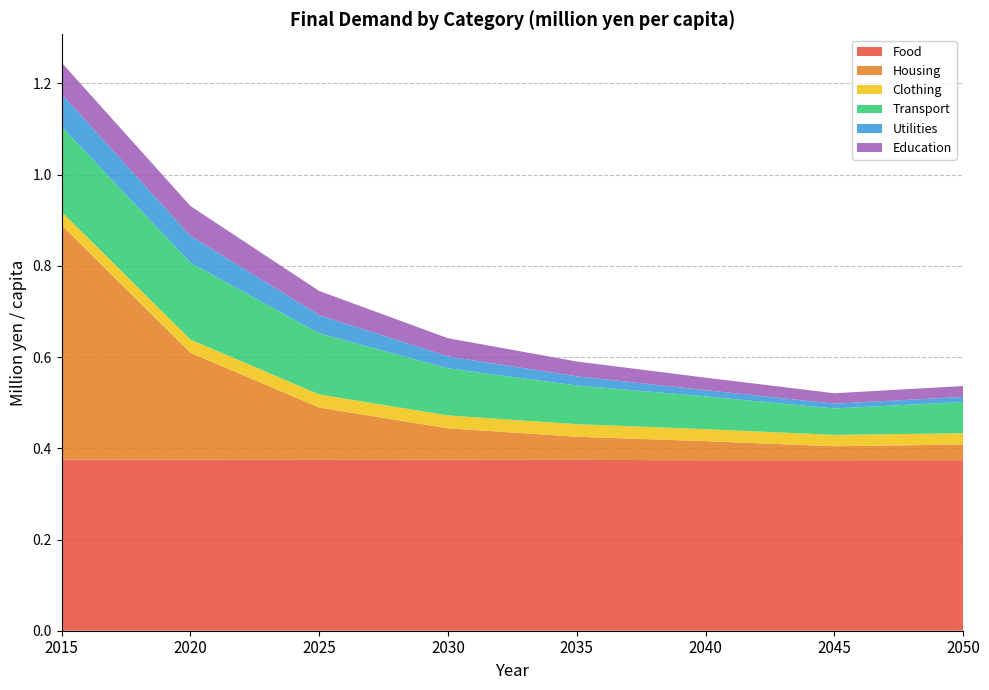

Reading right to left, what are all the values shown in this chart?

Food: 0.4	0.4	0.4	0.4	0.4	0.4	0.4	0.4
Housing: 0.0	0.0	0.0	0.1	0.1	0.1	0.2	0.5
Clothing: 0.0	0.0	0.0	0.0	0.0	0.0	0.0	0.0
Transport: 0.1	0.1	0.1	0.1	0.1	0.1	0.2	0.2
Utilities: 0.0	0.0	0.0	0.0	0.0	0.0	0.1	0.1
Education: 0.0	0.0	0.0	0.0	0.0	0.1	0.1	0.1